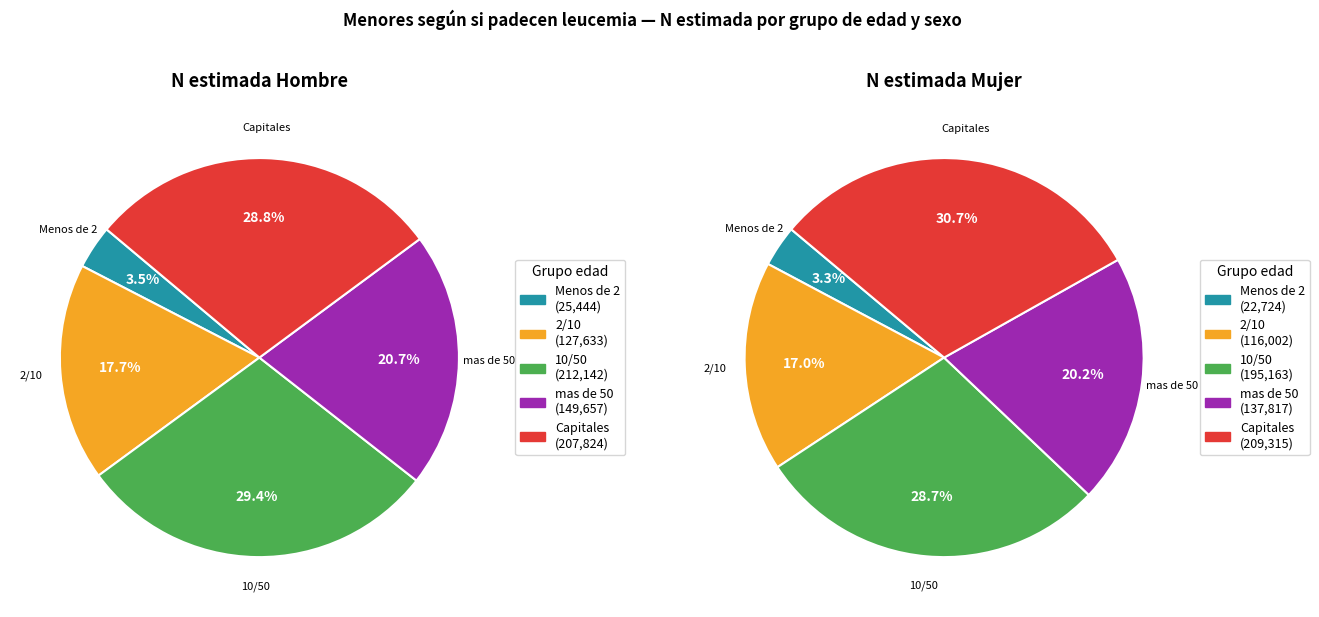

What is the total percentage of mas de 50 and 10/50?

49.5%